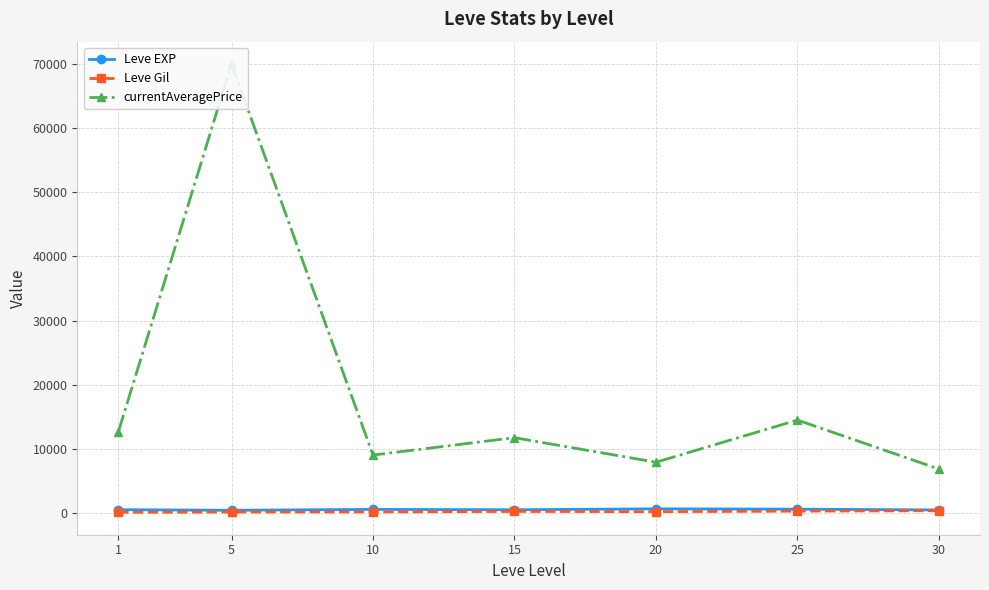

The value of Leve Gil at 15 is 249.7. True or false?

True